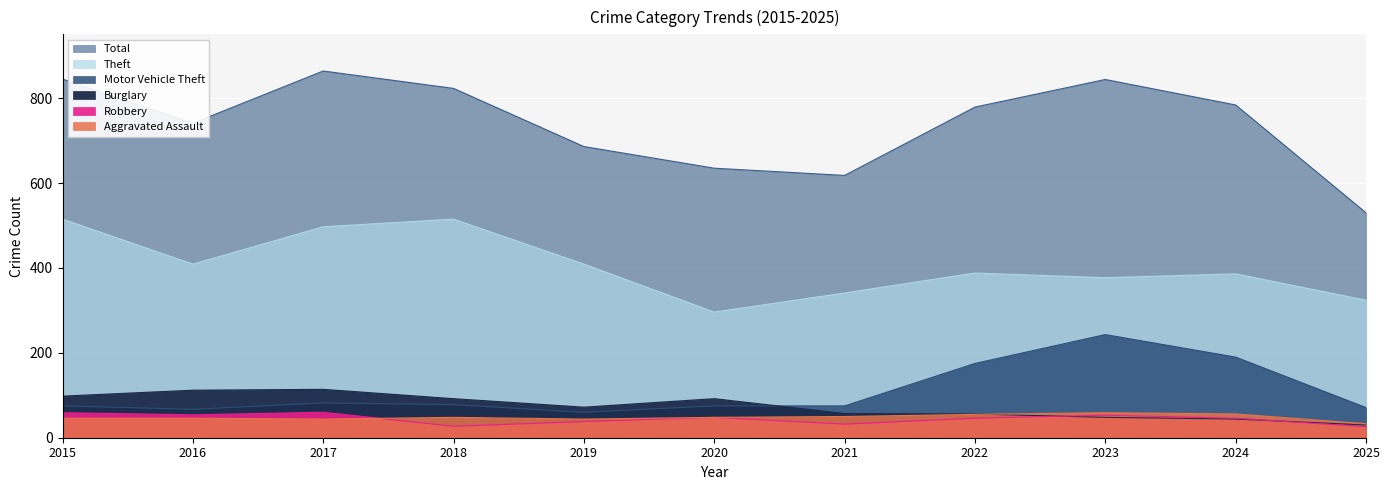

What is the value of the Theft point at the 11th from the left?

324